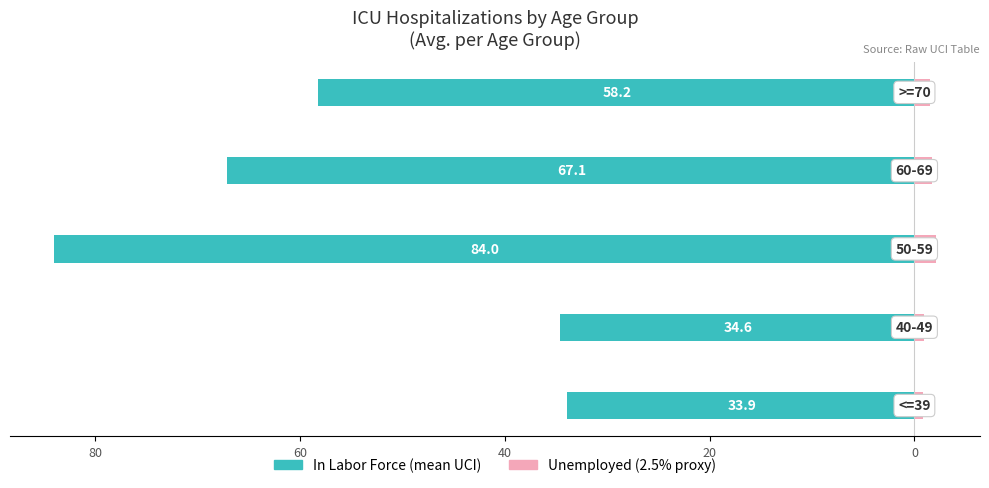

How many groups of bars are there?

5